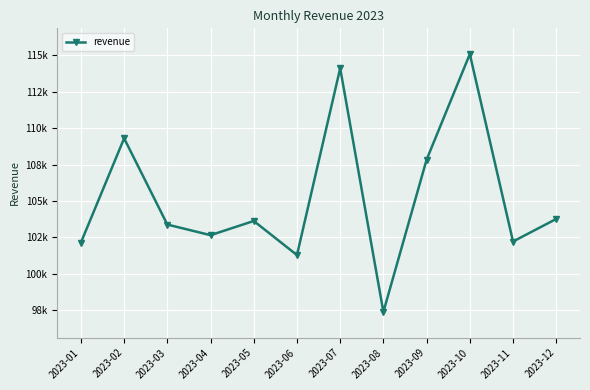

Is this an area chart (filled region under the line)?

No